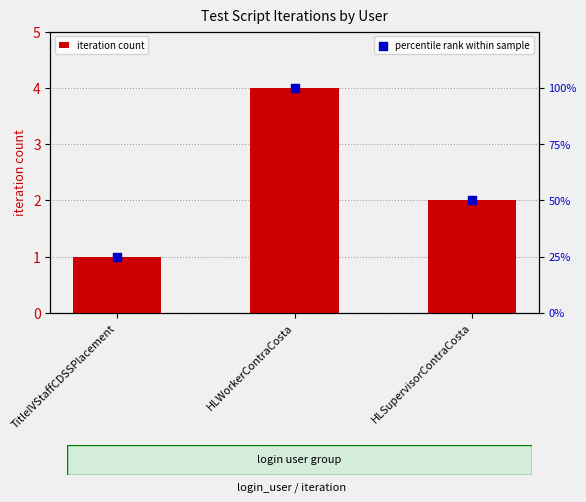

Which series has the largest total across all categories?

percentile rank within sample